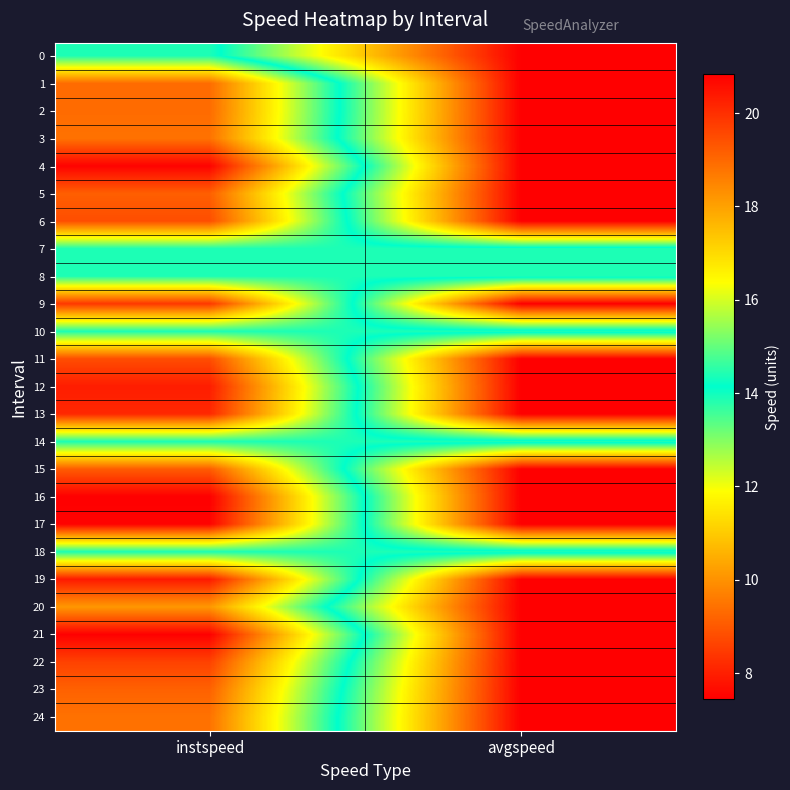

Between avgspeed and instspeed, which is larger?

avgspeed